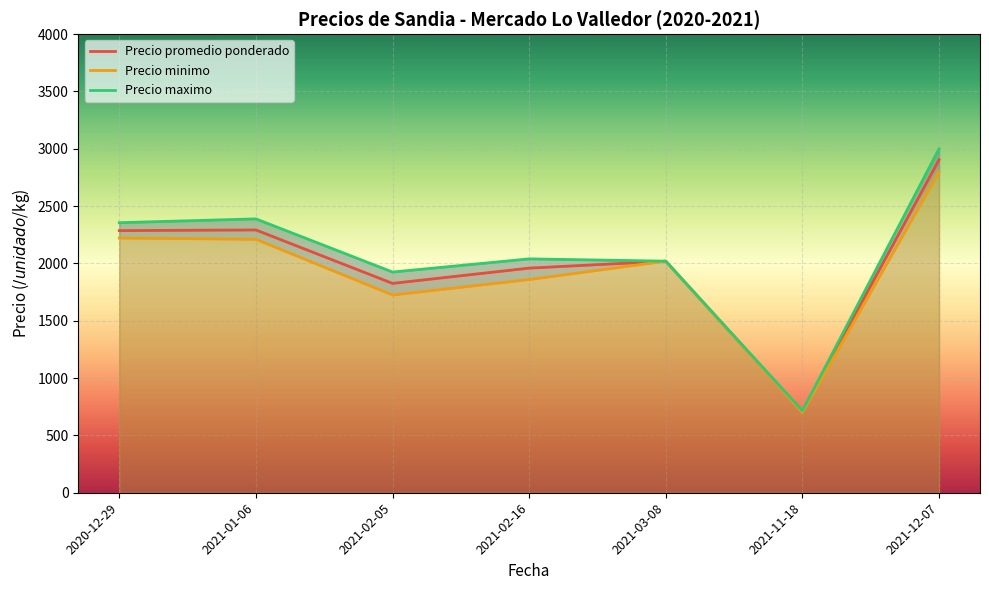

How many lines are shown in the chart?

3